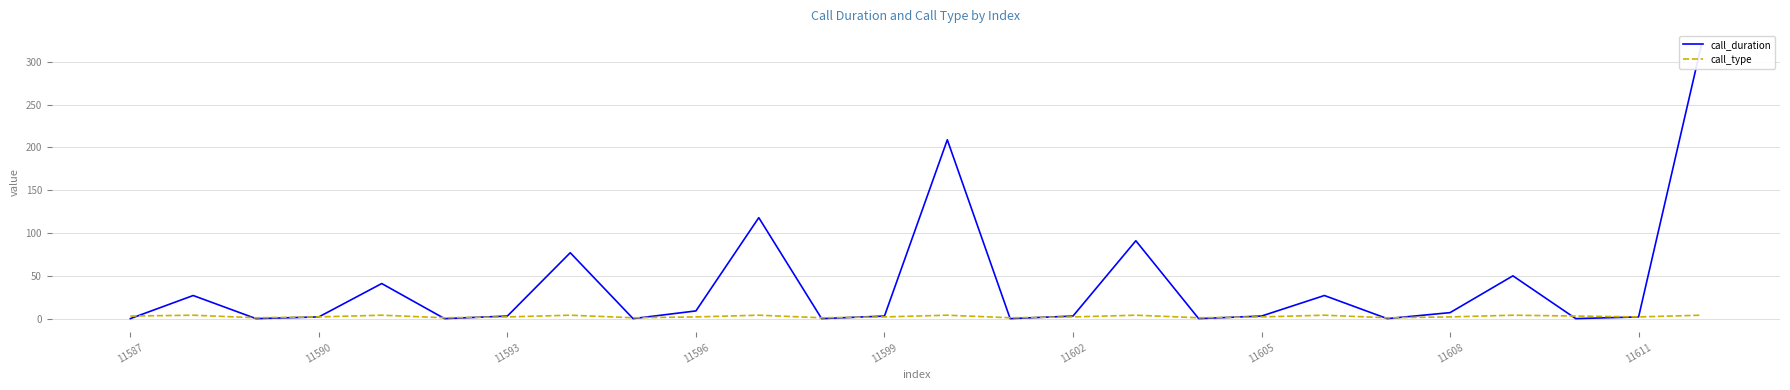

True or false: call_type and call_duration intersect in this chart.

True